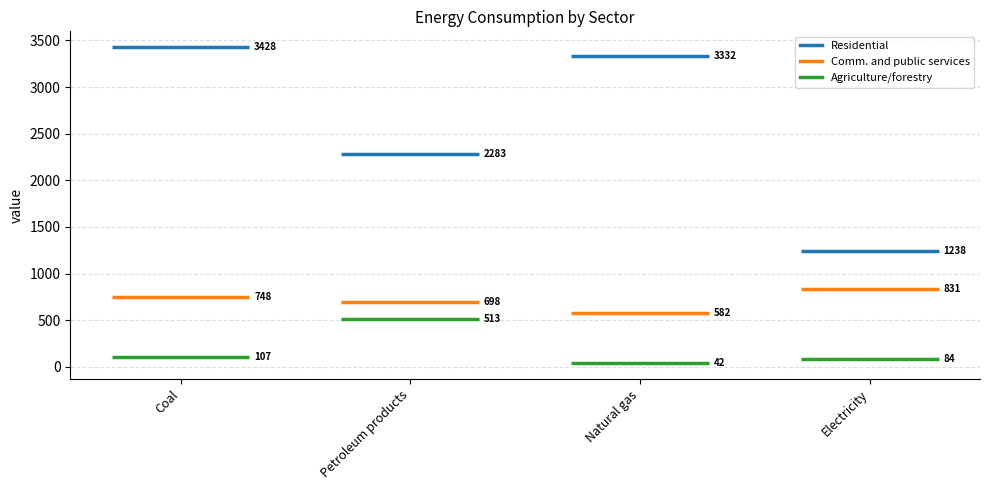

At which category is the sum across all series the highest?

Coal 2018